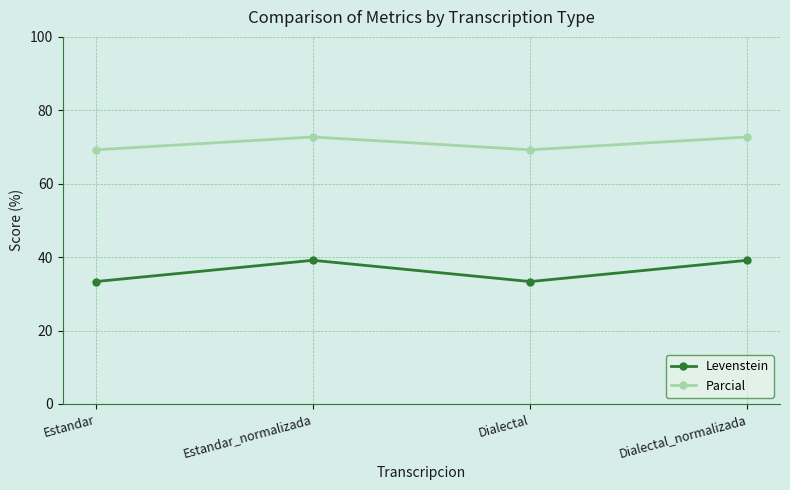

True or false: Parcial and Levenstein intersect in this chart.

False